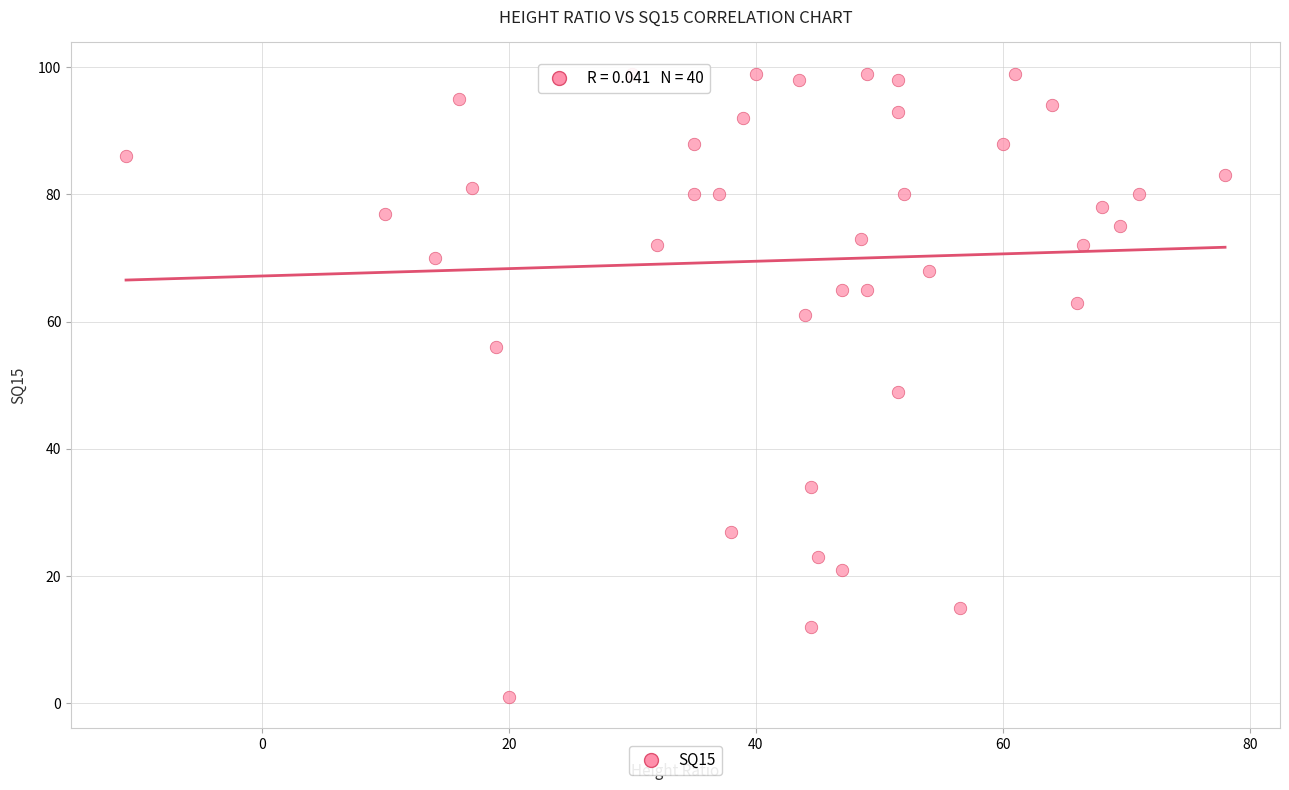

What is the range of Y values (max minus min)?

98